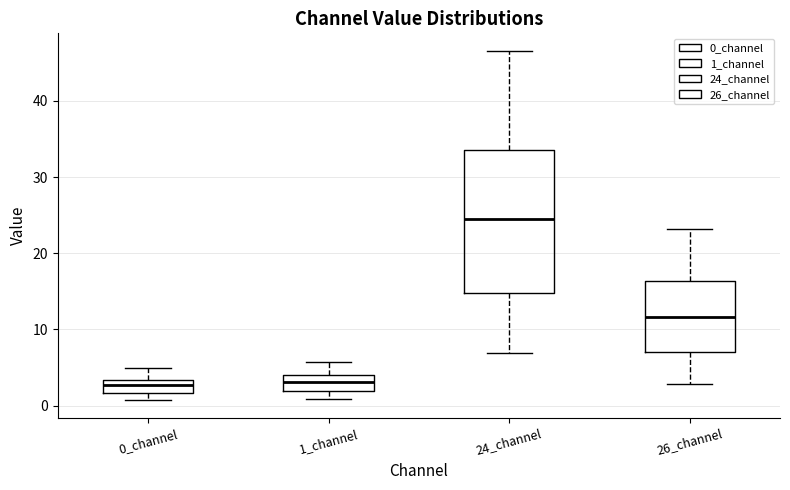

Reading left to right, transcribe this box plot: for each box, give where its median line is, the range the box spans, and where its two whiskers end, as read against the y-axis. The values are not printed on the chart, so give them approximately, as read against the axis.

0_channel: median 3 (inside the box), box 2 to 3, whiskers 1 to 5
1_channel: median 3, box 2 to 4, whiskers 1 to 6
24_channel: median 24, box 15 to 34, whiskers 7 to 47
26_channel: median 12, box 7 to 16, whiskers 3 to 23